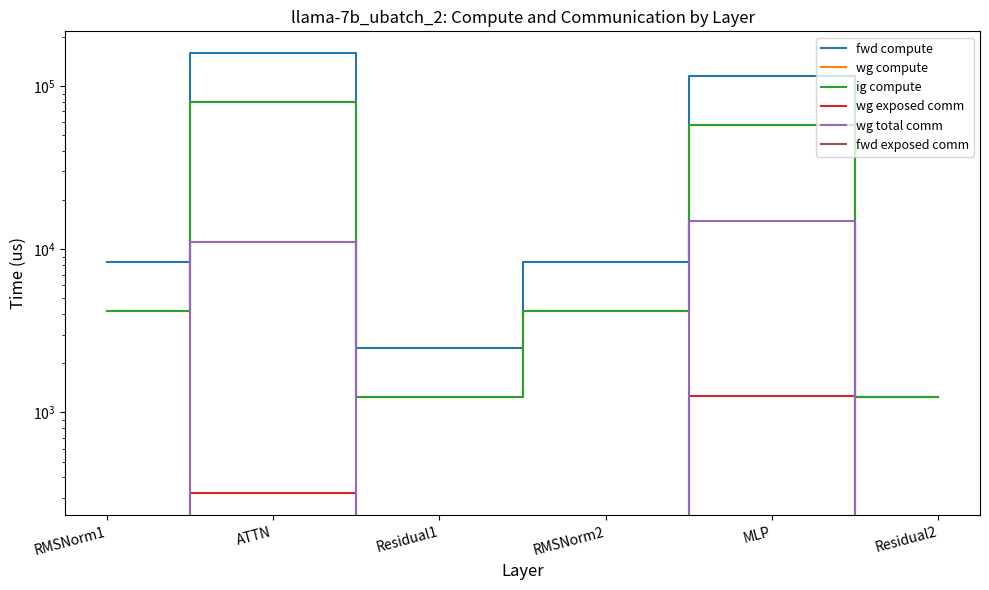

Between MLP and RMSNorm2, which is larger?

MLP